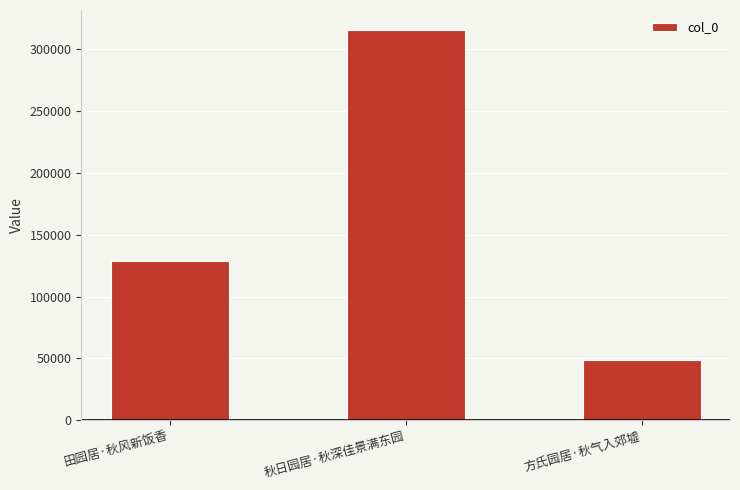

True or false: the data shows 78663 at 田园居·秋风新饭香.

False